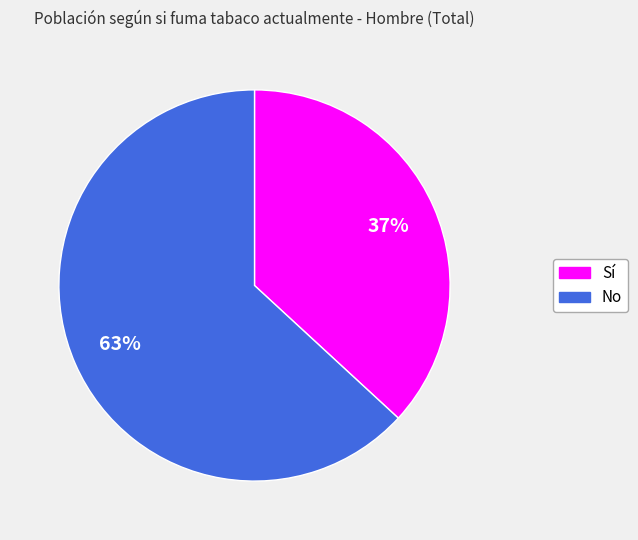

Between No and Sí, which is larger?

No